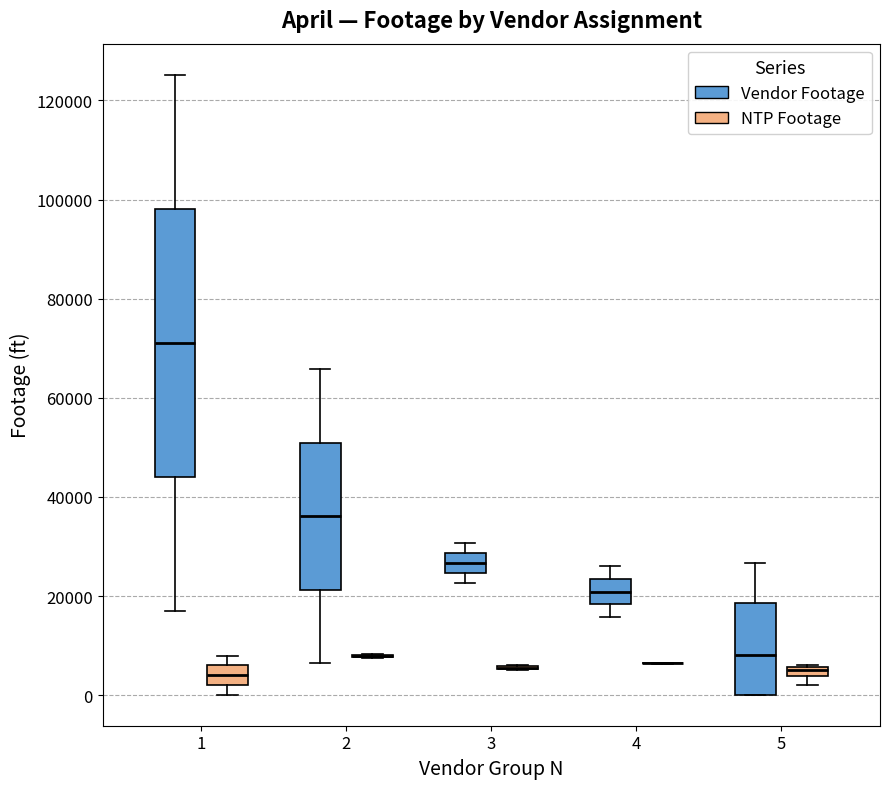

Comparing the boxes themselves (not the whiskers), which one is the tallest?

1 (Vendor Footage)